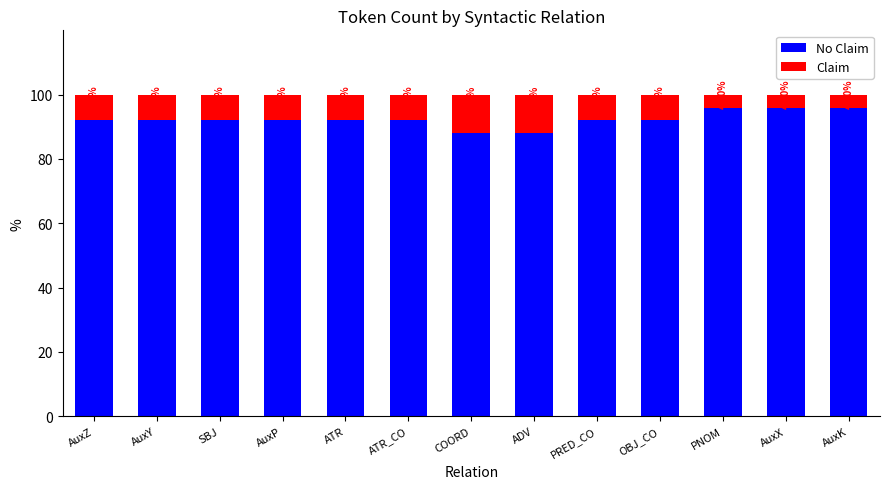

What is the total value across all series at AuxX?

100